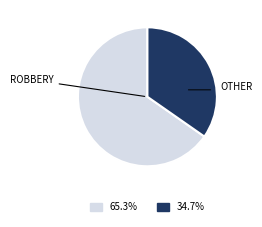

Count the number of slices in the pie.

2